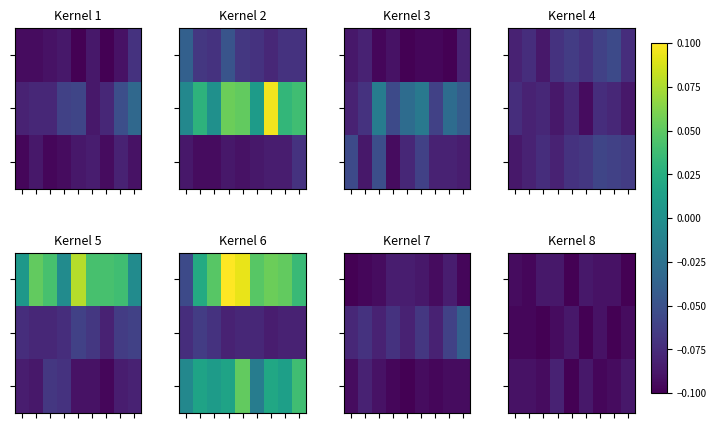

At which category is the sum across all series the highest?

3